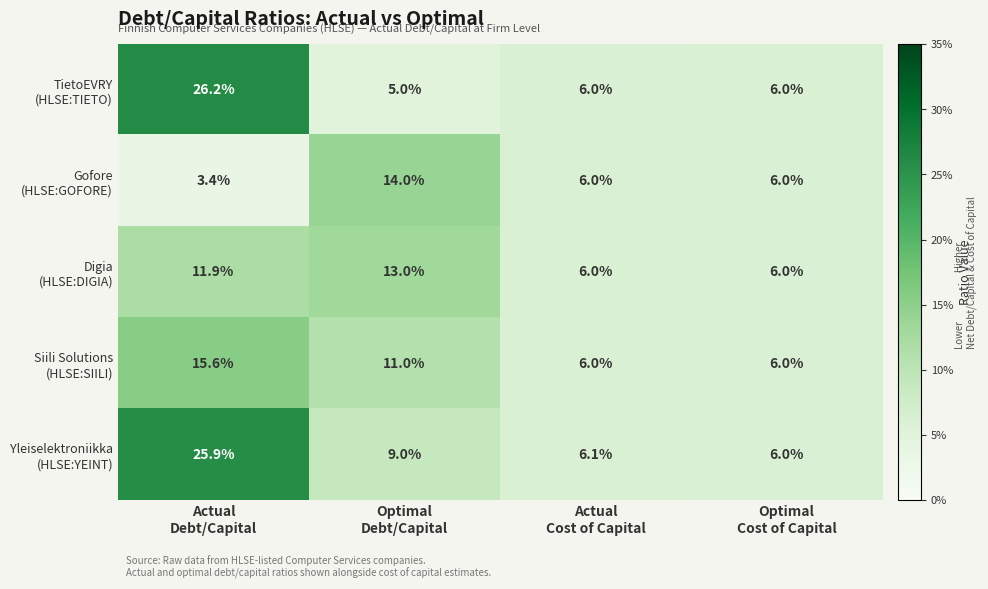

What is the minimum value shown in the chart?

3.4